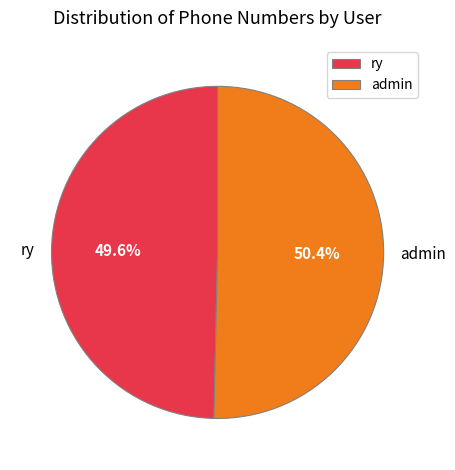

The admin slice represents 50% of the pie. True or false?

True